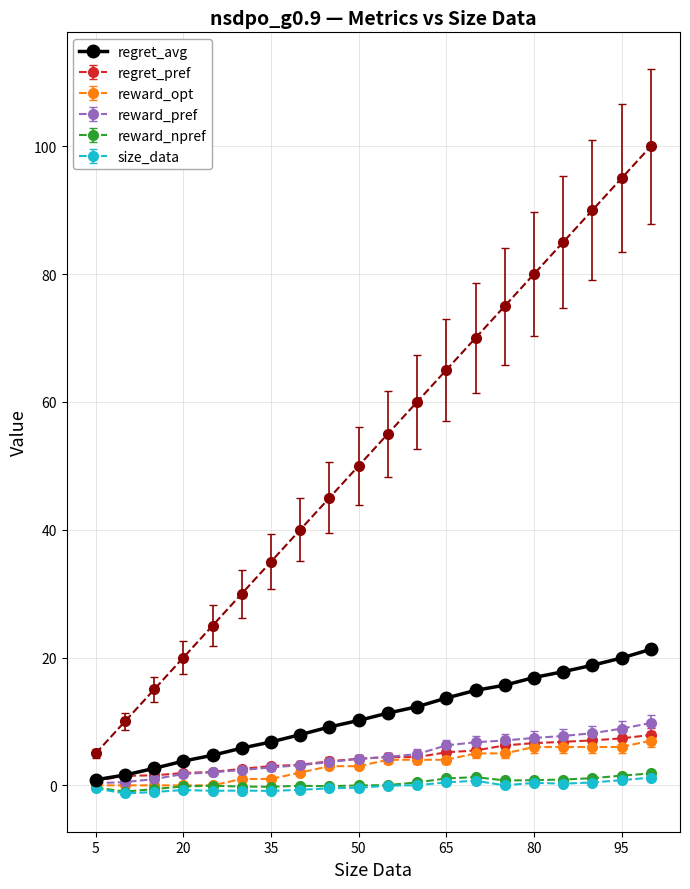

Between 10 and 20, which series saw the biggest shift?

size_data